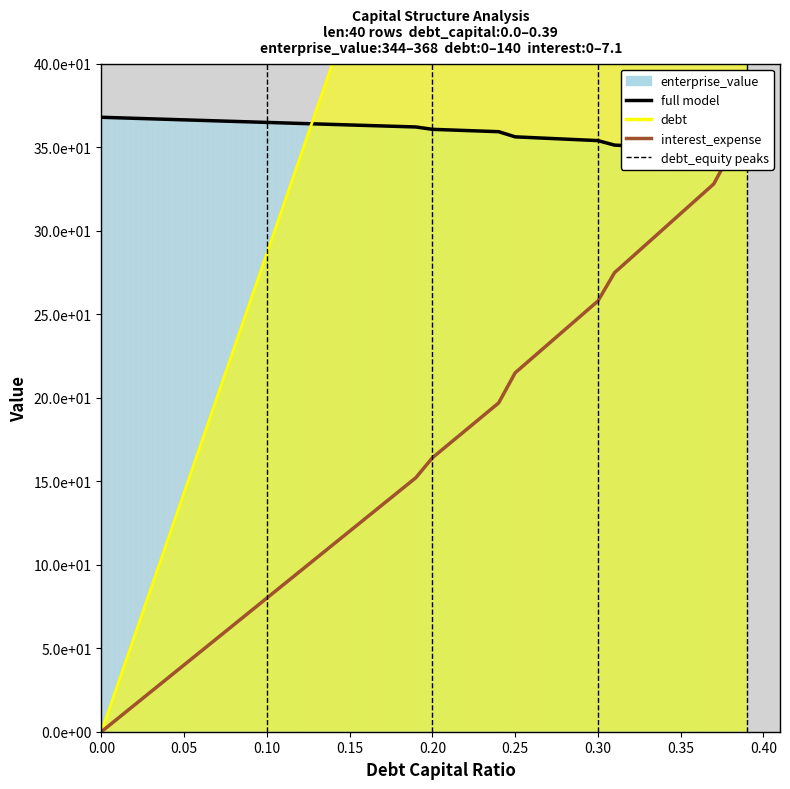

At which category is the sum across all series the highest?

0.39